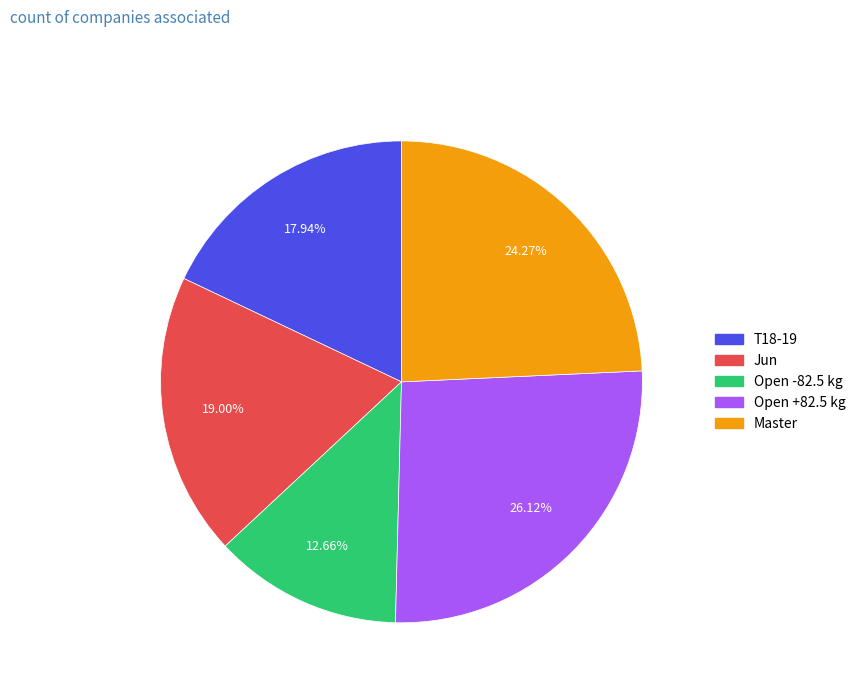

Is Jun the majority of the pie?

No